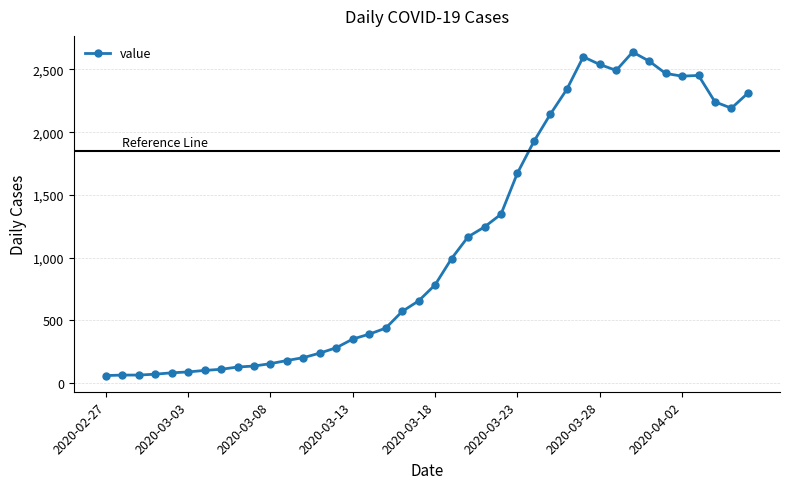

What is the value of the 30th point from the left?

2600